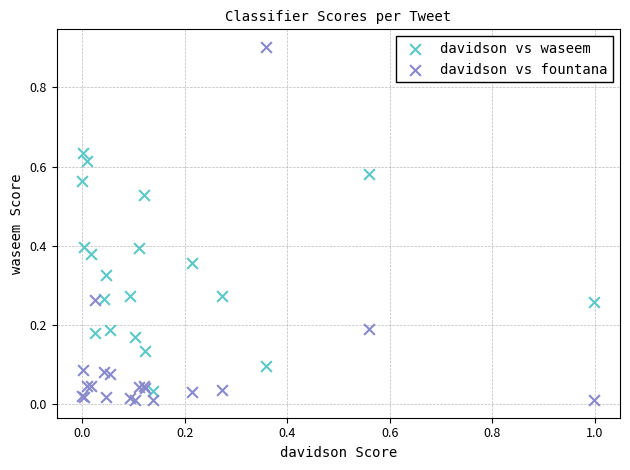

Which series has the widest spread of Y values?

davidson vs fountana